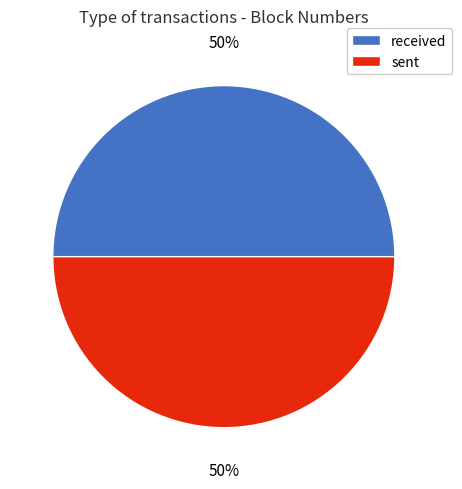

Combined, do received and sent account for over 50%?

Yes